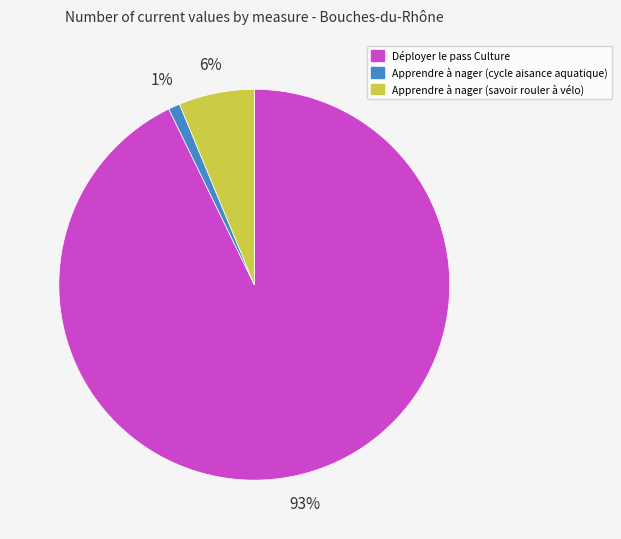

To the nearest percent, what portion does Déployer le pass Culture represent?

93%